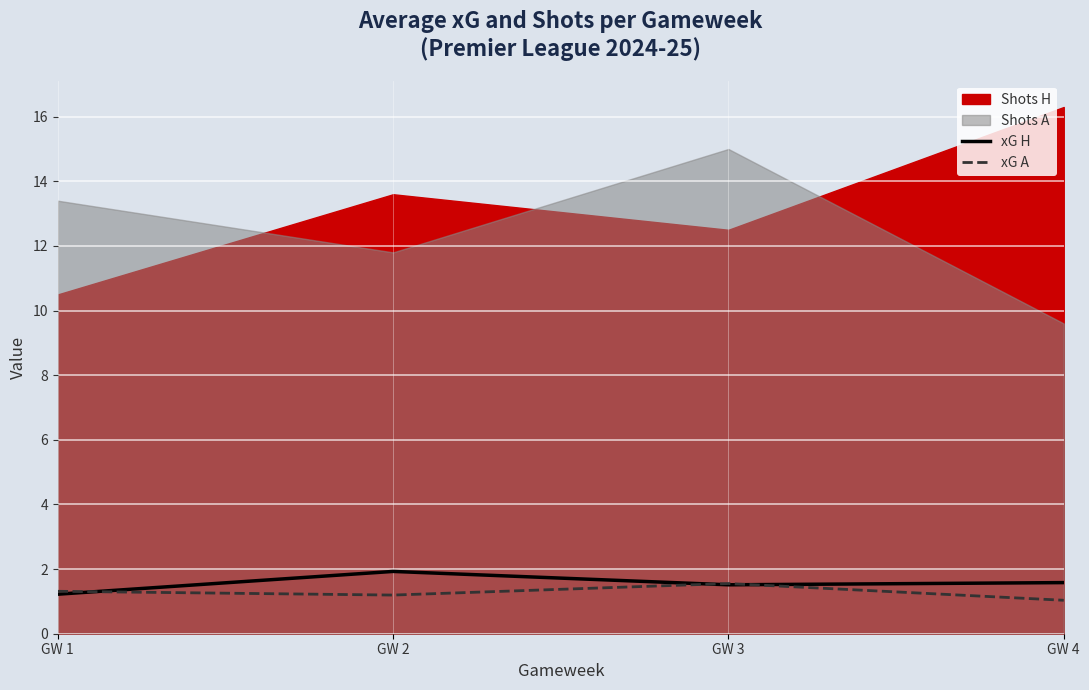

Is the value of xG A at GW 3 greater than the value of xG H at GW 2?

No